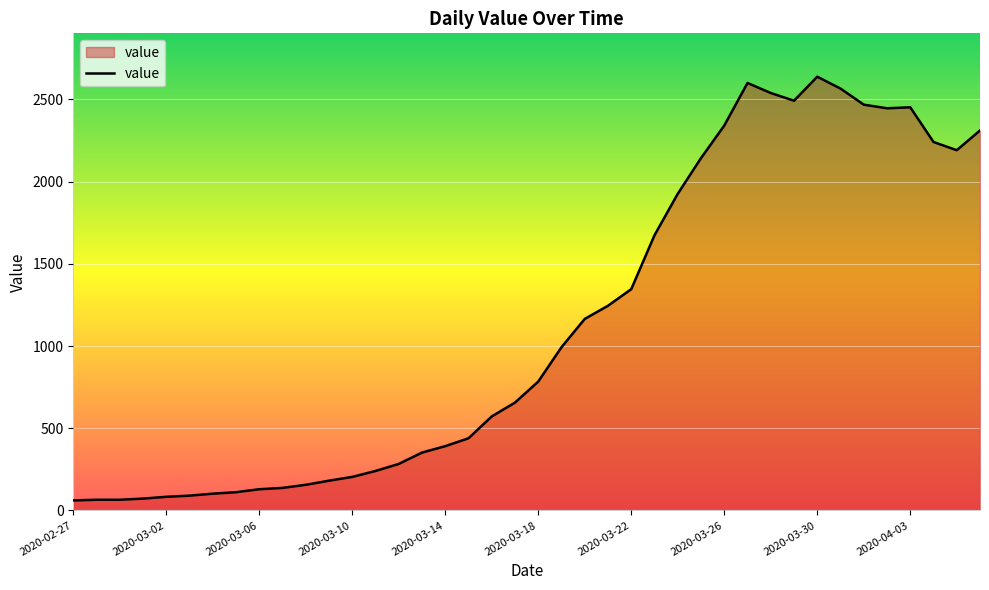

What is the greatest value displayed?

2638